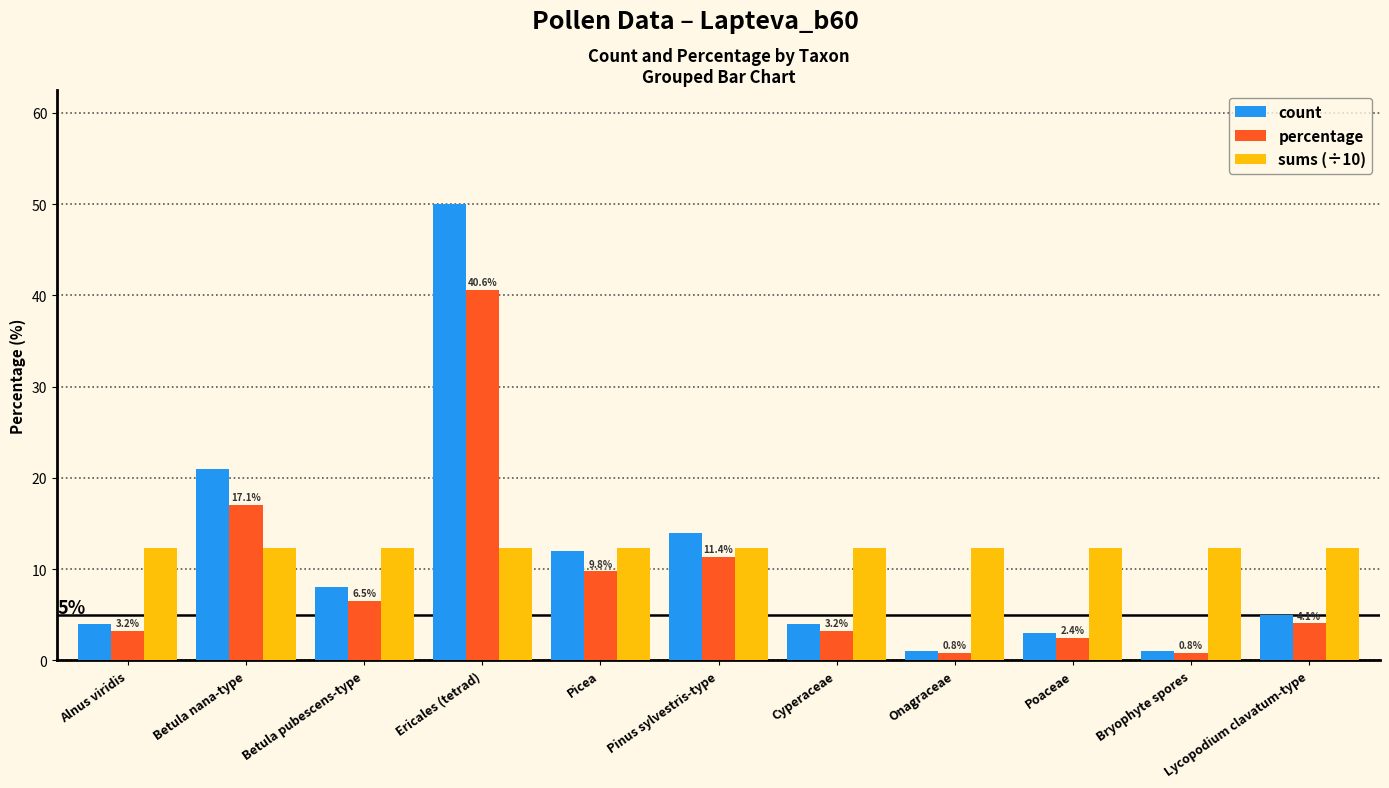

Read the sums (÷10) value at Betula pubescens-type.

12.3